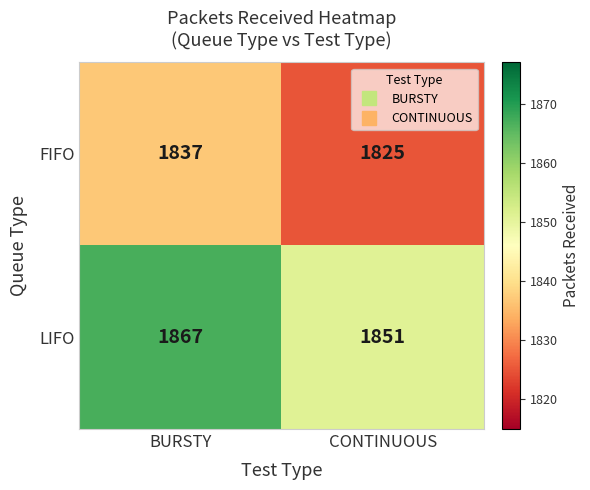

Which category has the lowest value across all series?

CONTINUOUS